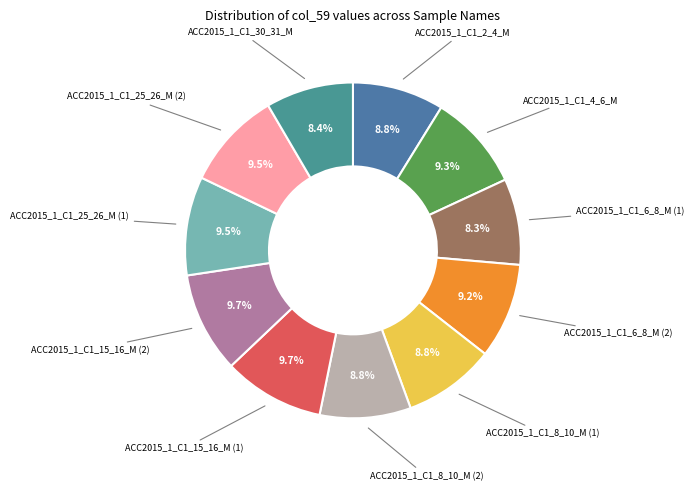

Rank the categories by value from lowest to highest.

ACC2015_1_C1_6_8_M (1), ACC2015_1_C1_30_31_M, ACC2015_1_C1_8_10_M (2), ACC2015_1_C1_2_4_M, ACC2015_1_C1_8_10_M (1), ACC2015_1_C1_6_8_M (2), ACC2015_1_C1_4_6_M, ACC2015_1_C1_25_26_M (2), ACC2015_1_C1_25_26_M (1), ACC2015_1_C1_15_16_M (2), ACC2015_1_C1_15_16_M (1)